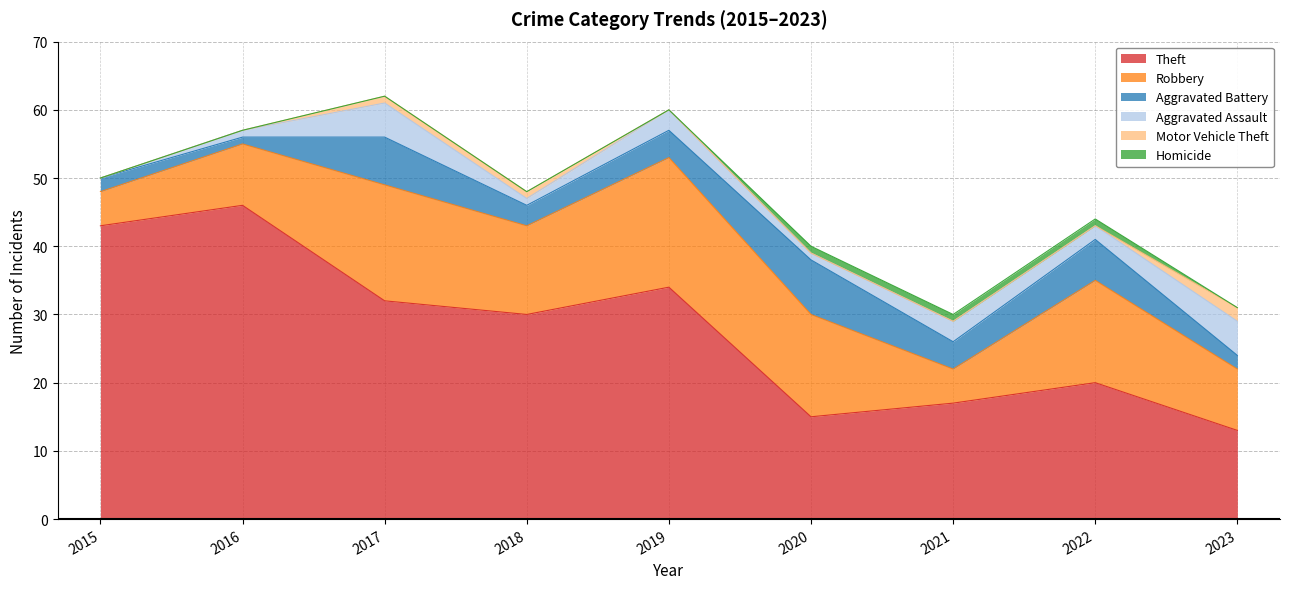

At which category does Aggravated Assault reach its first local peak?

2017